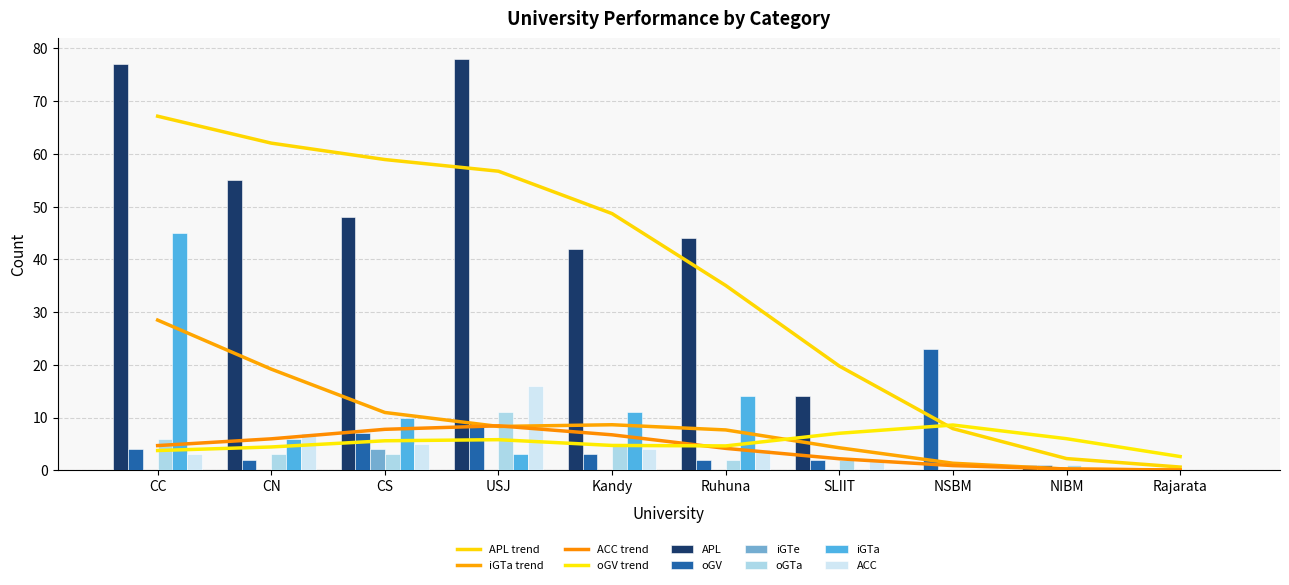

Which series has the largest total across all categories?

APL